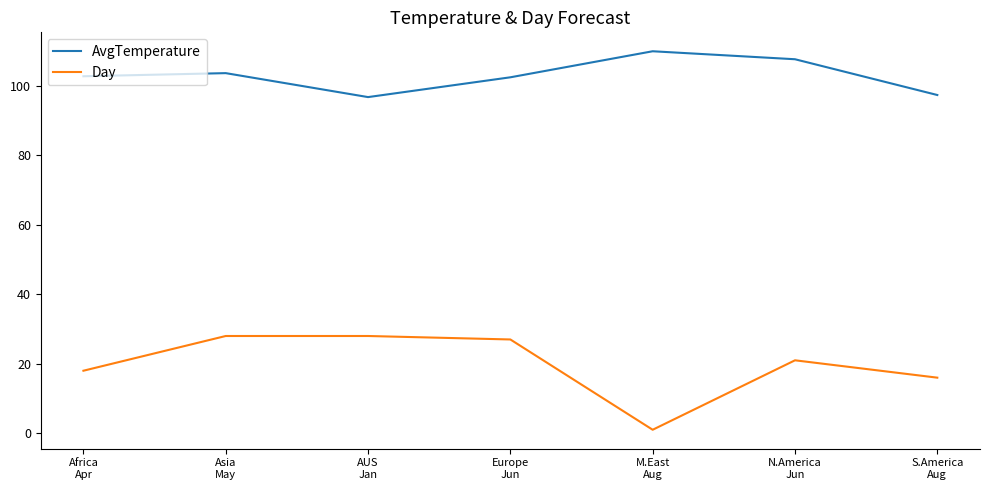

At which category does AvgTemperature reach its first local valley?

AUS
Jan